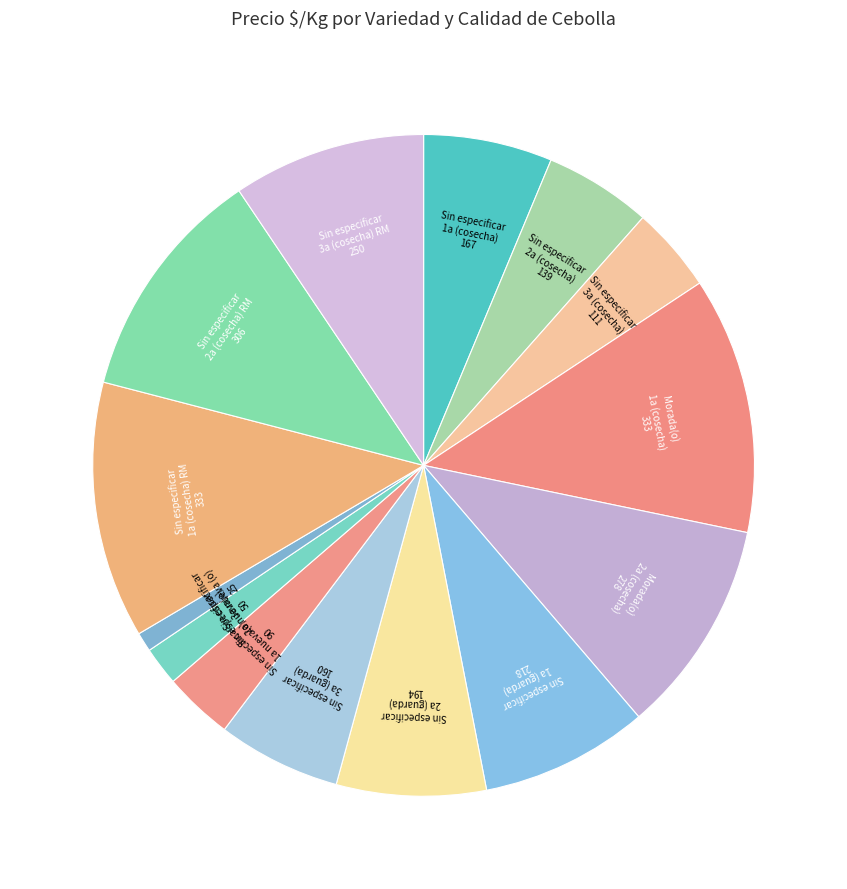

Count the number of slices in the pie.

14